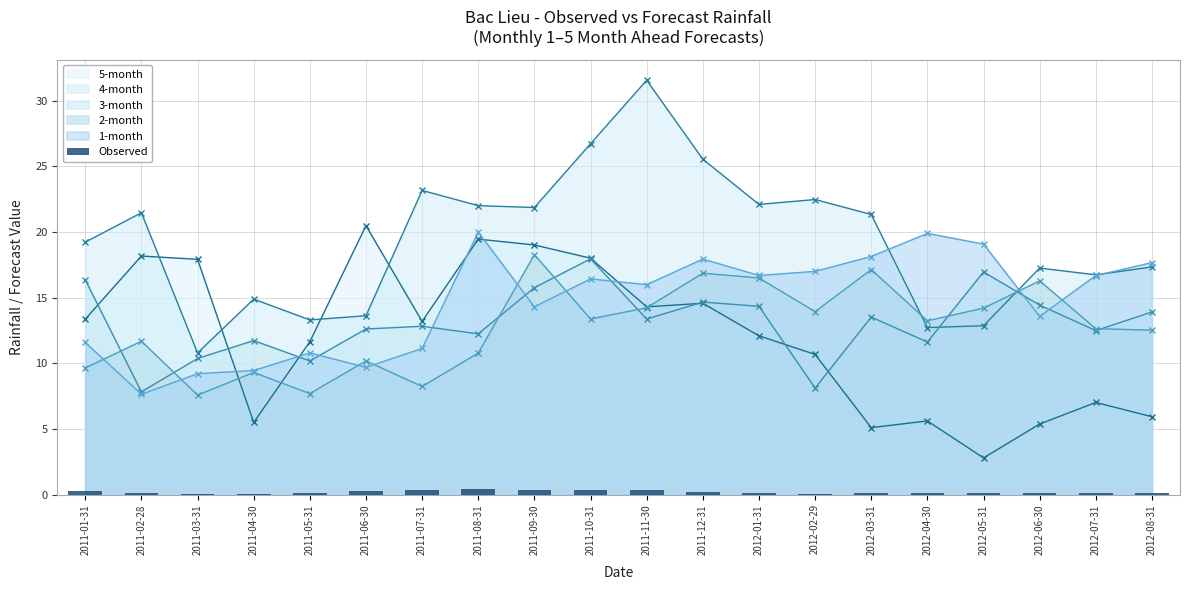

Which series ends up on top after the final intersection of 4-month and 3-month?

4-month